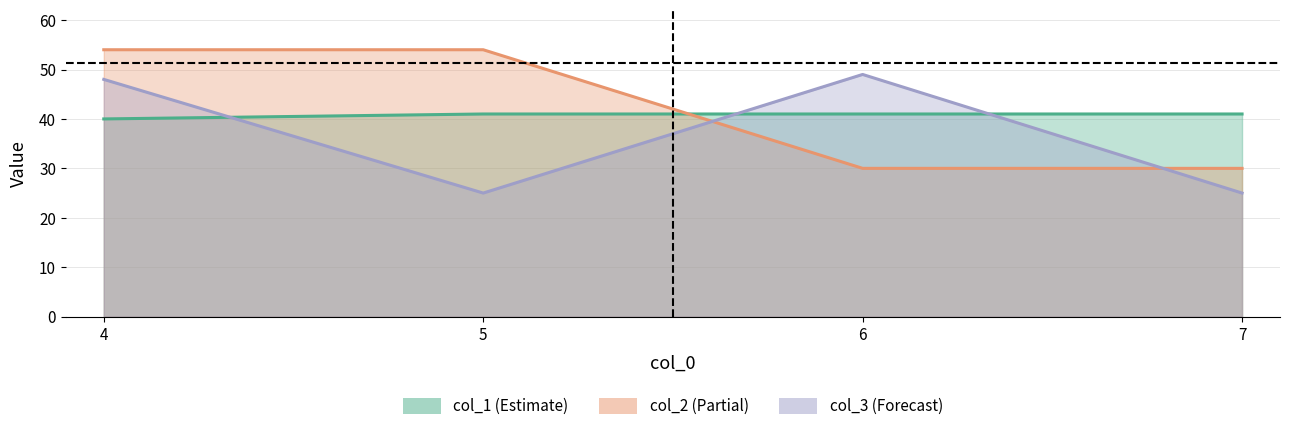

After their last crossing, which series has the higher values: col_2 or col_1?

col_1